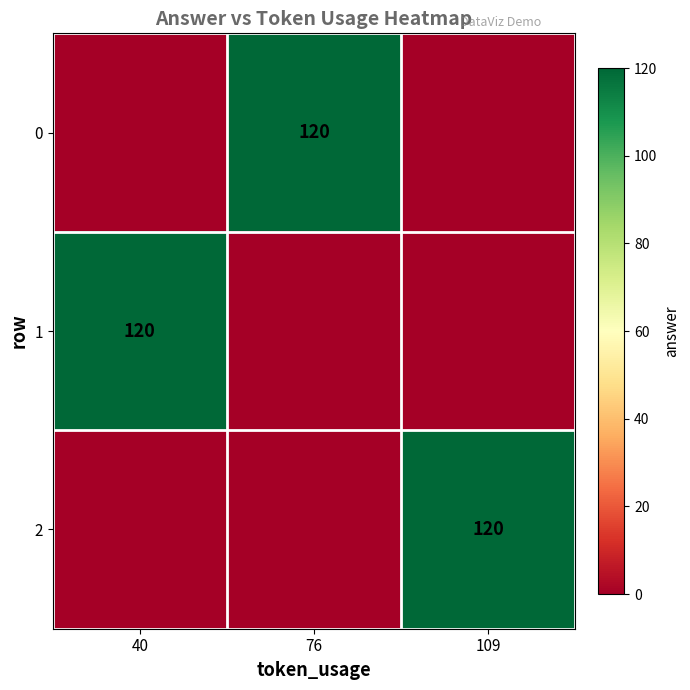

Between 40 and 76, which is larger?

76